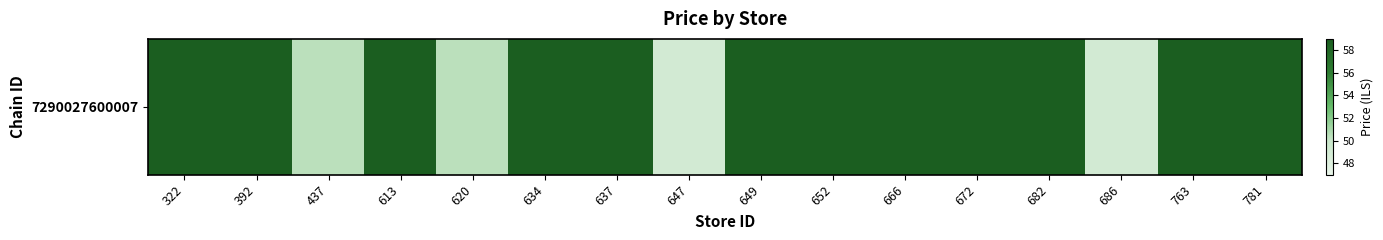

The value at 672 is 33.1. True or false?

False